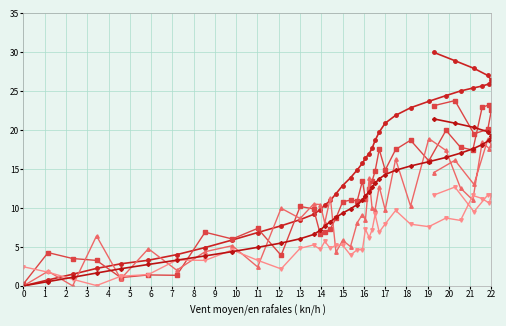

What is the maximum value shown in the chart?

30.0